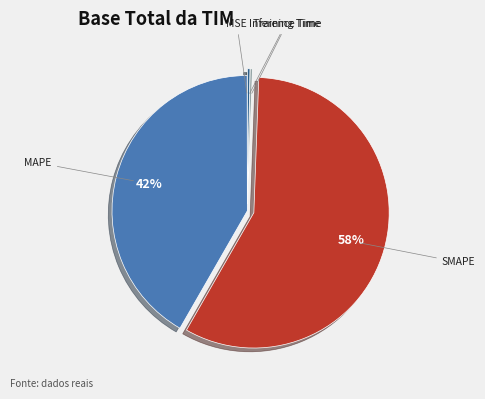

Is SMAPE the majority of the pie?

Yes